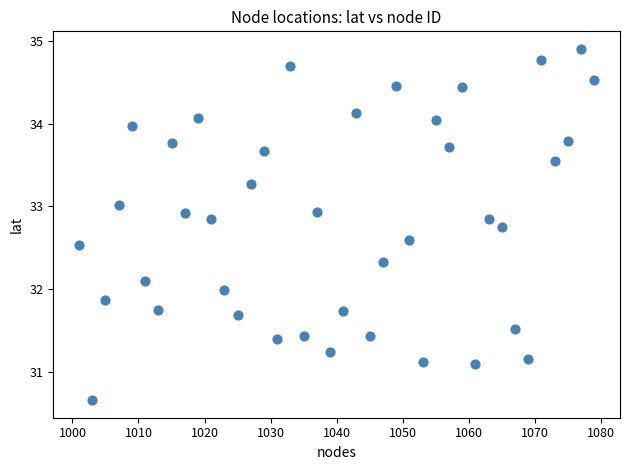

What is the range of X values (max minus min)?

78.0